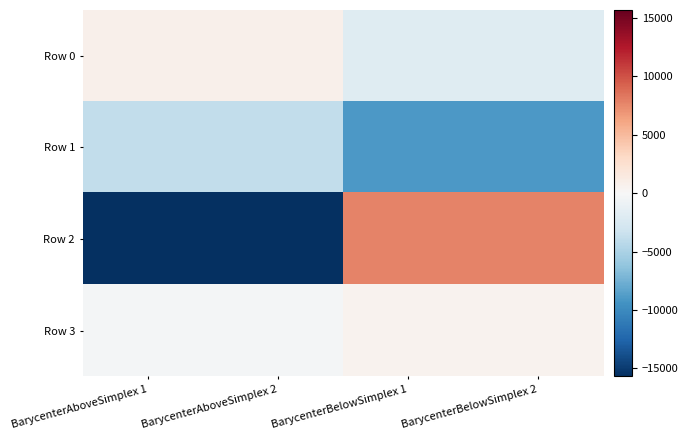

Rank the series at BarycenterAboveSimplex 1 from highest to lowest value.

Row 0, Row 3, Row 1, Row 2